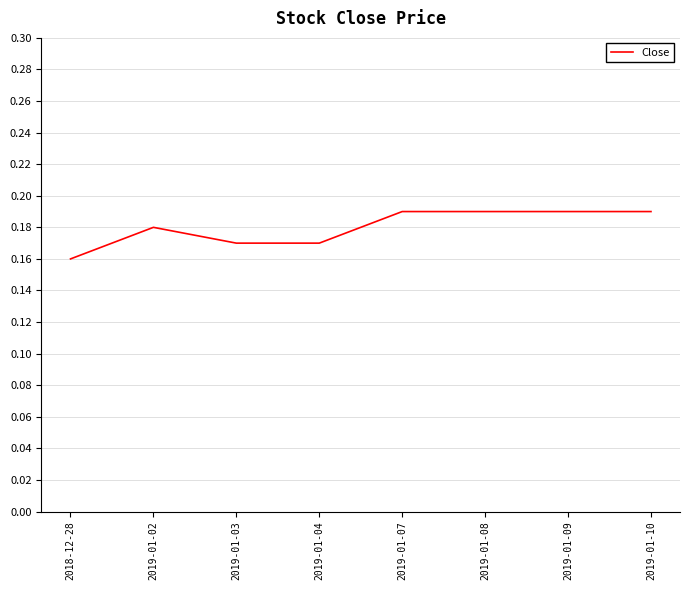

Which category has the lowest value across all series?

2018-12-28